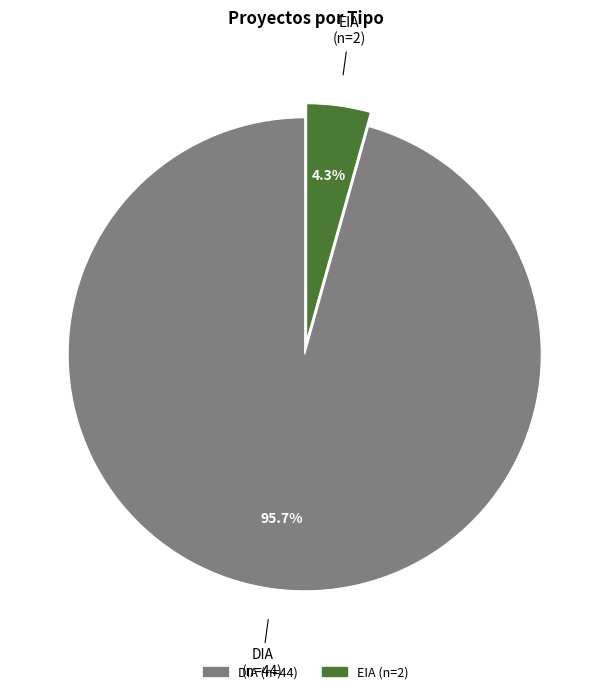

Which category has the biggest portion of the pie?

DIA